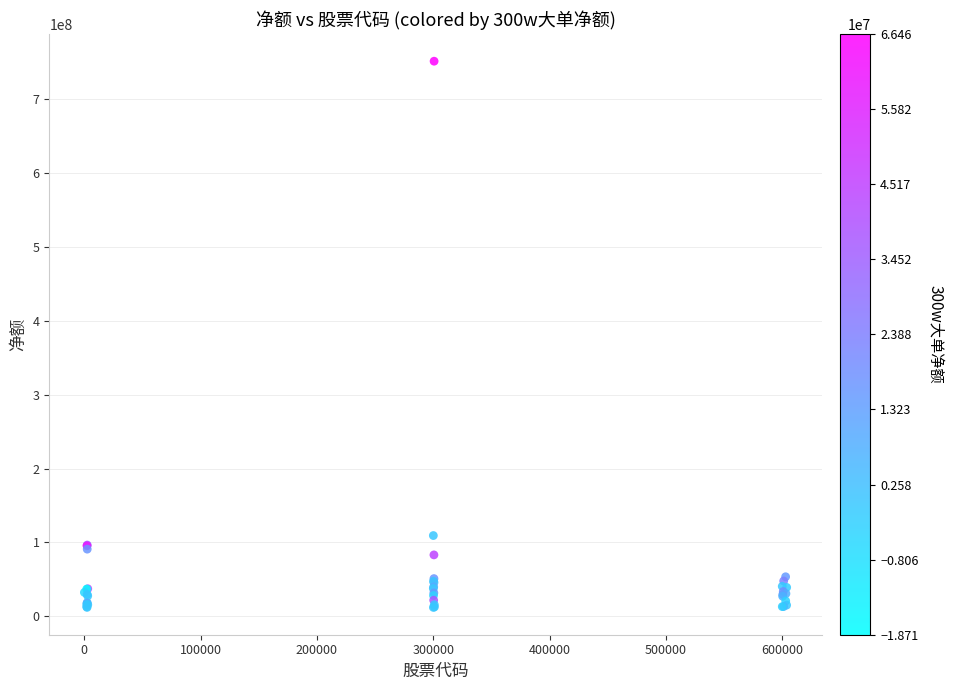

What Y value in the scatter plot is closest to 381370858?

109384272